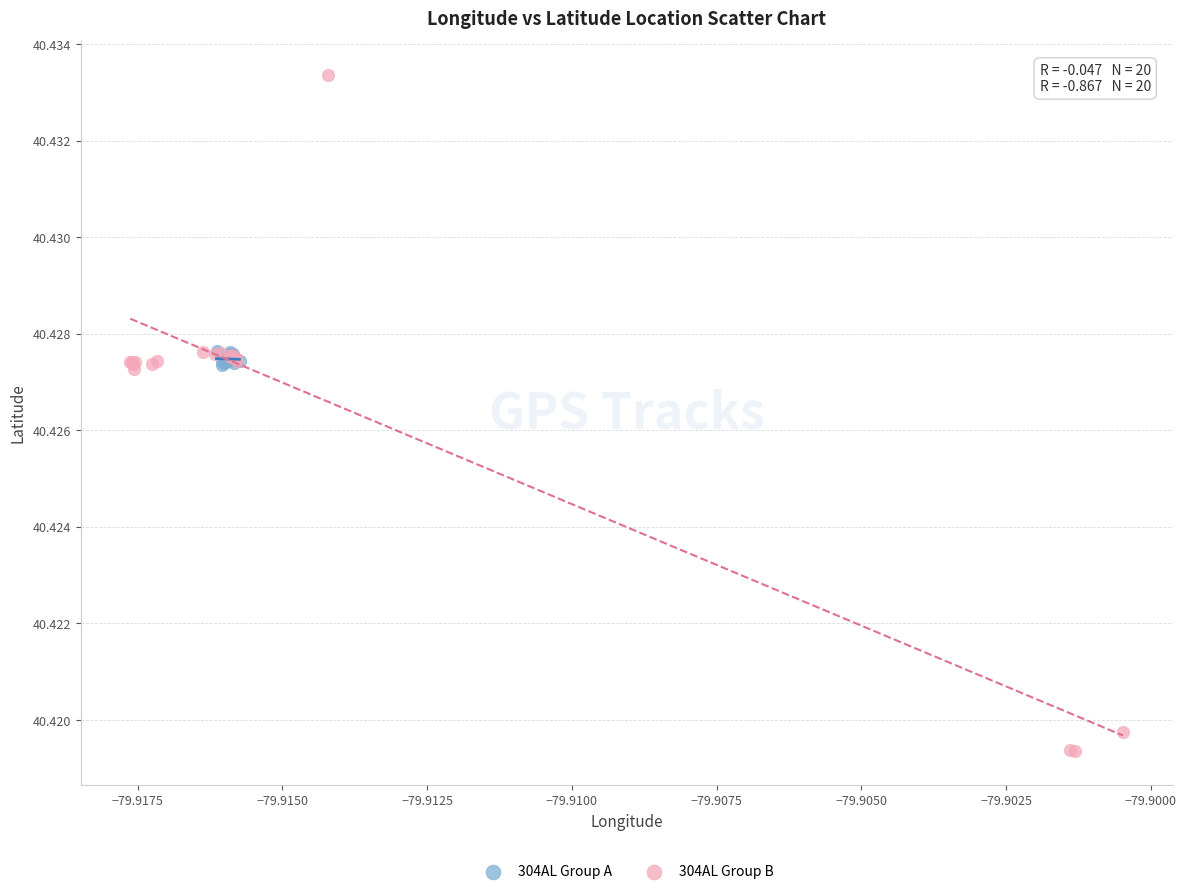

Which series contains the highest Y value?

304AL Group B